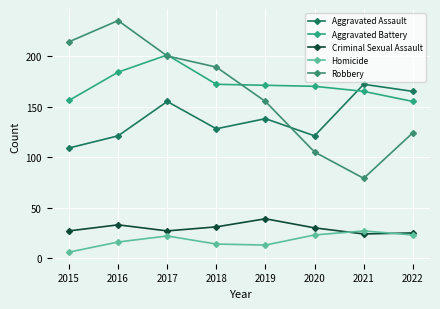

How many values in the Criminal Sexual Assault series are below 30?

4